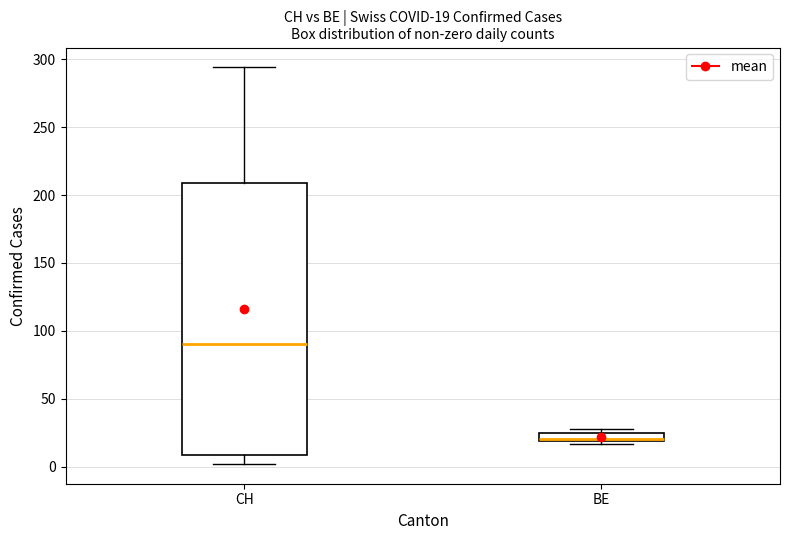

Which box is the tallest, from its lower edge to its upper edge?

CH